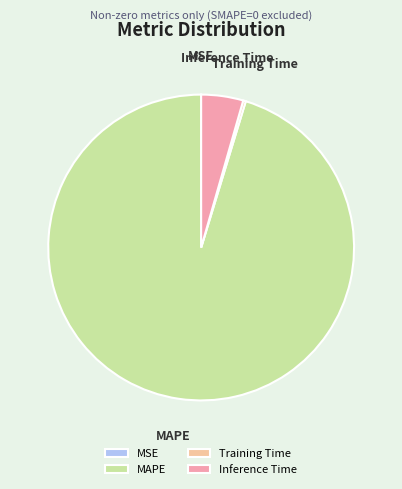

Approximately how many times larger is the value at MAPE compared to Inference Time?

21.5